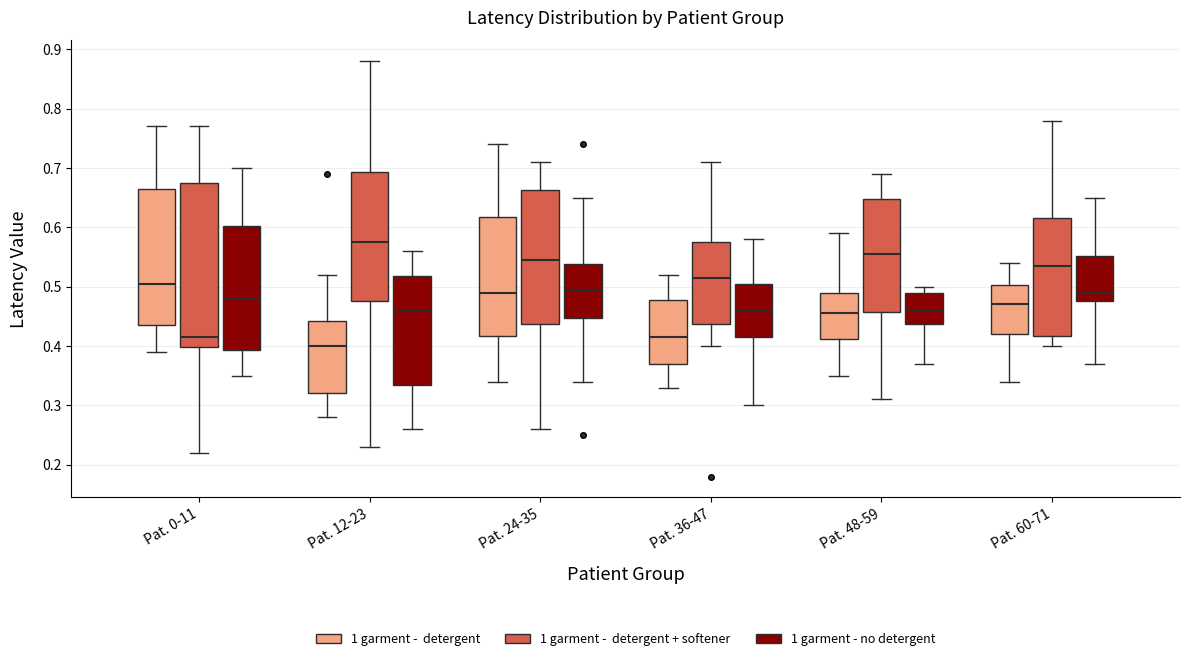

Which box's median line is the lowest?

Pat. 12-23 (1 garment - detergent)